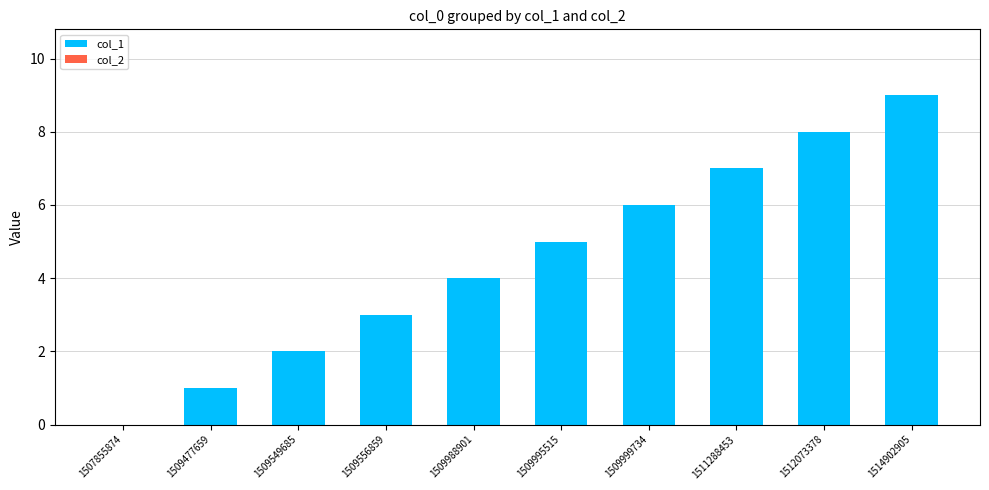

Approximately how many times larger is the value at 1514902905 compared to 1509477659?

9.0